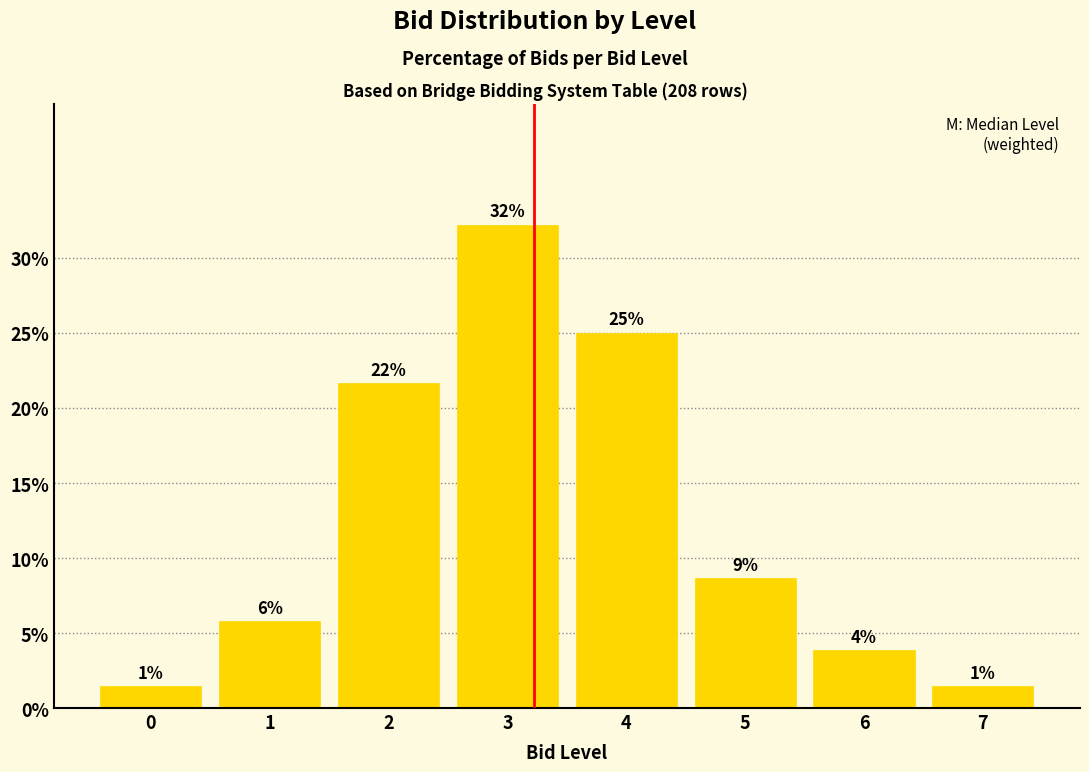

What is the greatest value displayed?

32.2